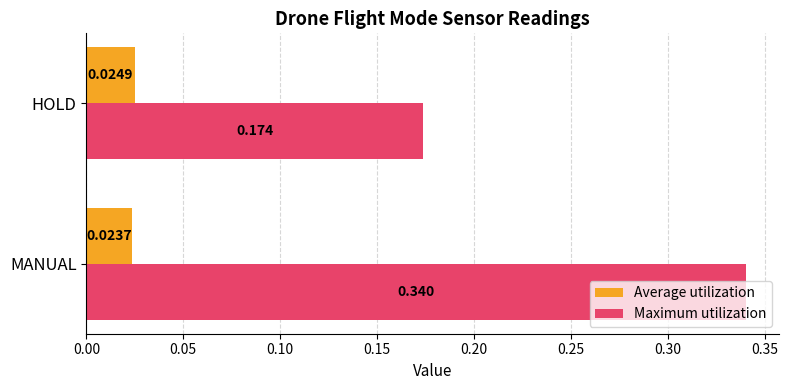

Which series changed the most between MANUAL and HOLD?

Maximum utilization